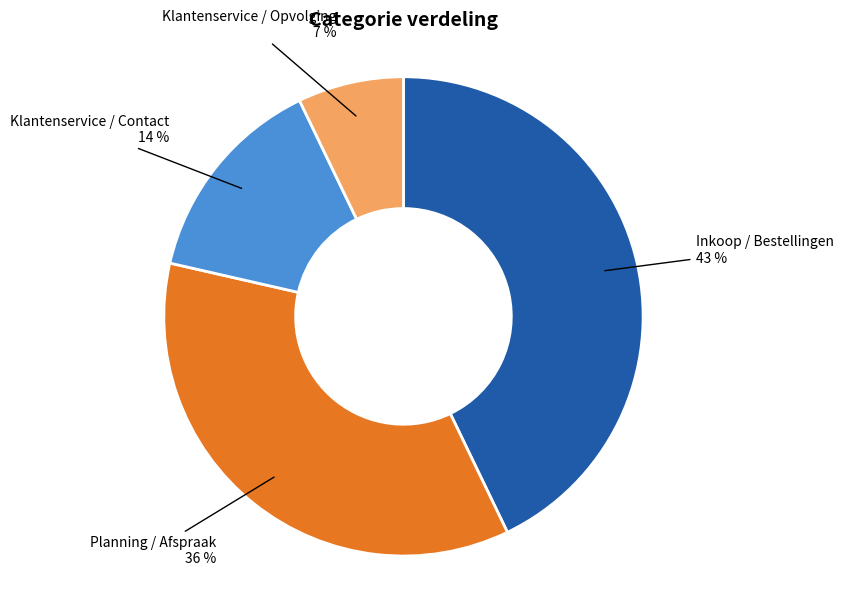

Is the sum of Planning / Afspraak and Inkoop / Bestellingen greater than half?

Yes